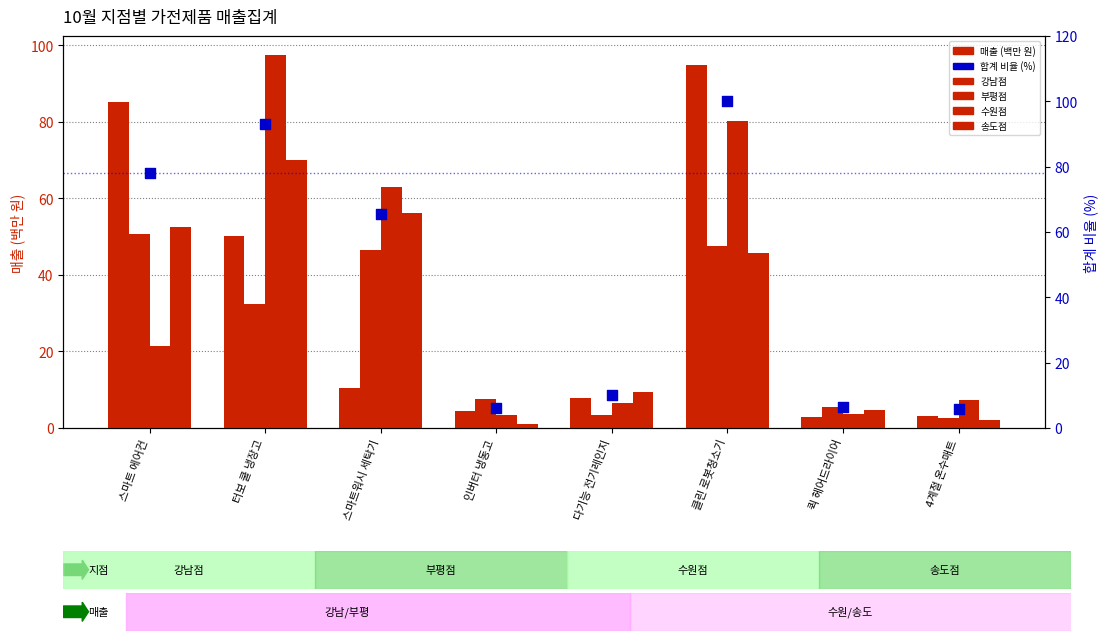

At how many categories does at least one series exceed 74?

3